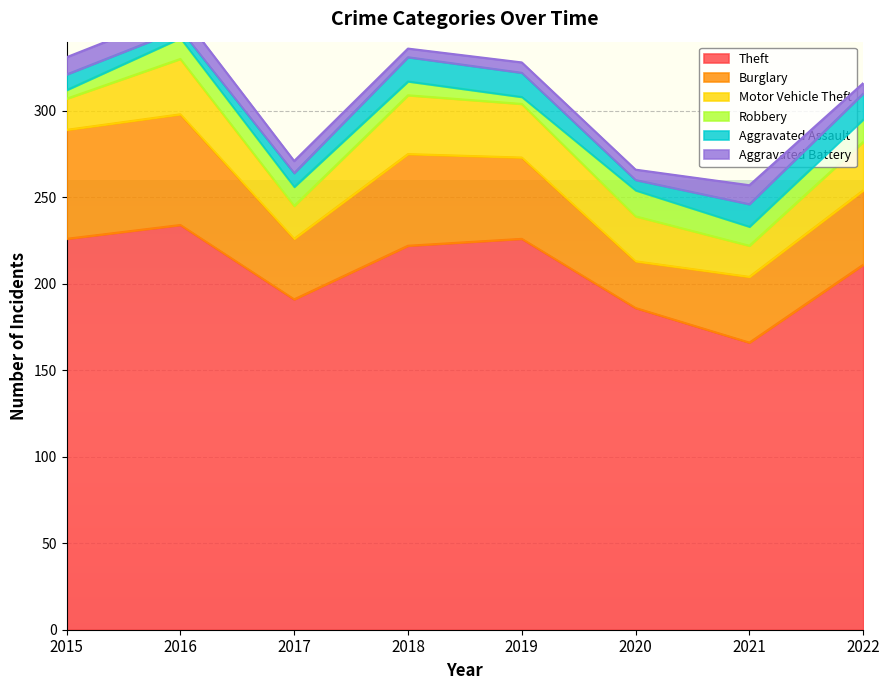

True or false: Theft and Aggravated Assault intersect in this chart.

False